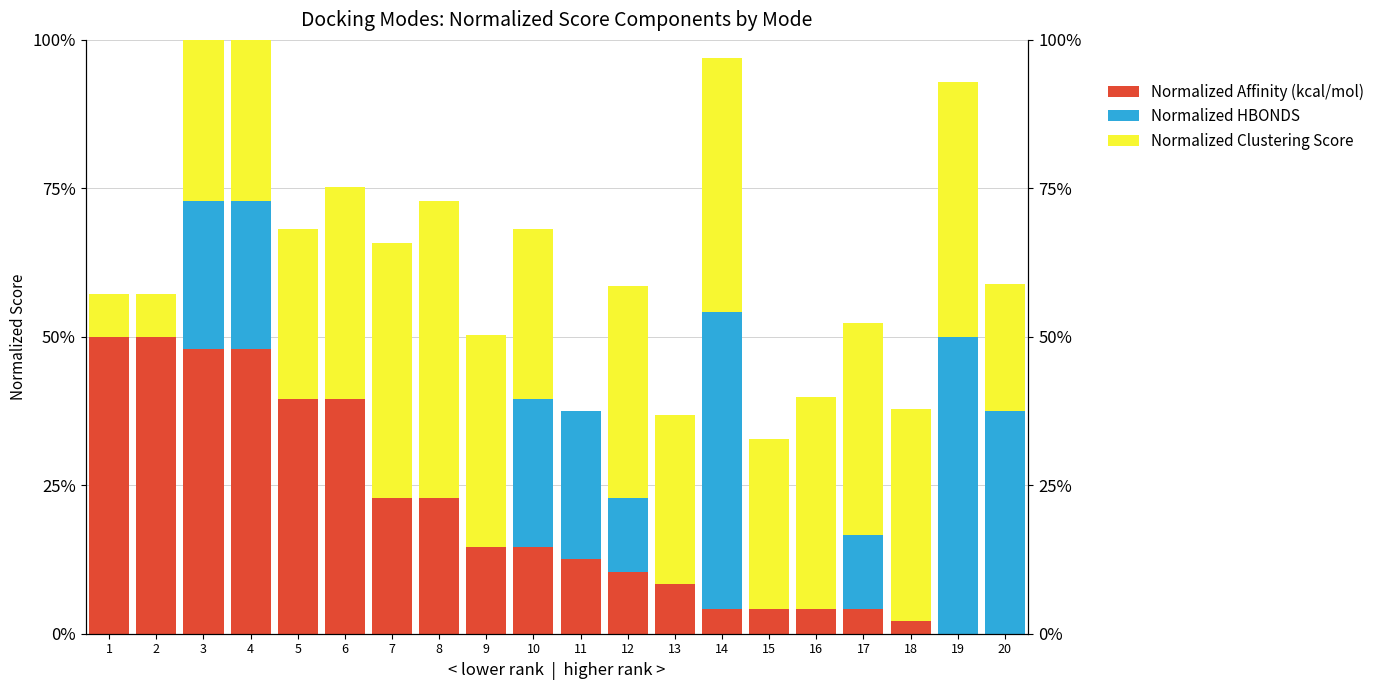

Reading right to left, transcribe all the data shown in this chart.

Normalized Affinity (kcal/mol): 0.0	0.0	0.0	0.1	0.1	0.1	0.1	0.2	0.2	0.3	0.3	0.3	0.5	0.5	0.8	0.8	1.0	1.0	1.0	1.0
Normalized HBONDS: 0.8	1.0	0.0	0.2	0.0	0.0	1.0	0.0	0.2	0.5	0.5	0.0	0.0	0.0	0.0	0.0	0.5	0.5	0.0	0.0
Normalized Clustering Score: 0.4	0.9	0.7	0.7	0.7	0.6	0.9	0.6	0.7	0.0	0.6	0.7	1.0	0.9	0.7	0.6	0.6	0.6	0.1	0.1